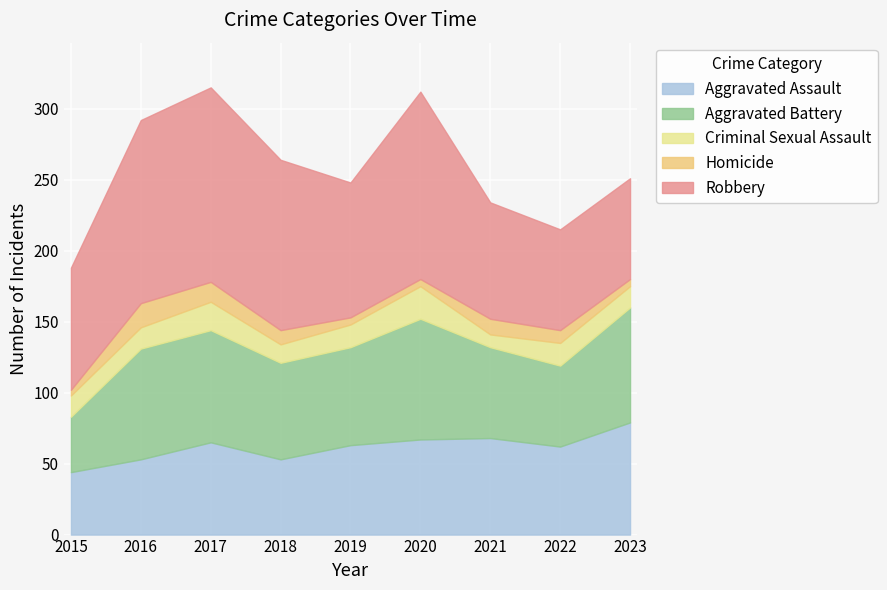

Is the value of Criminal Sexual Assault at 2022 greater than the value of Aggravated Assault at 2020?

No